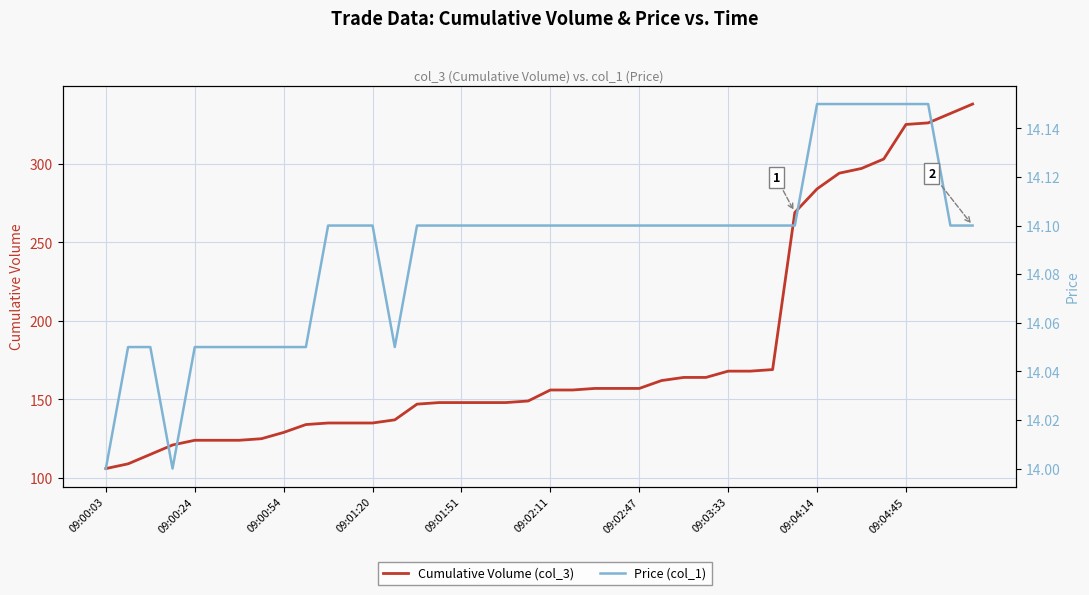

At which category is the sum across all series the highest?

39